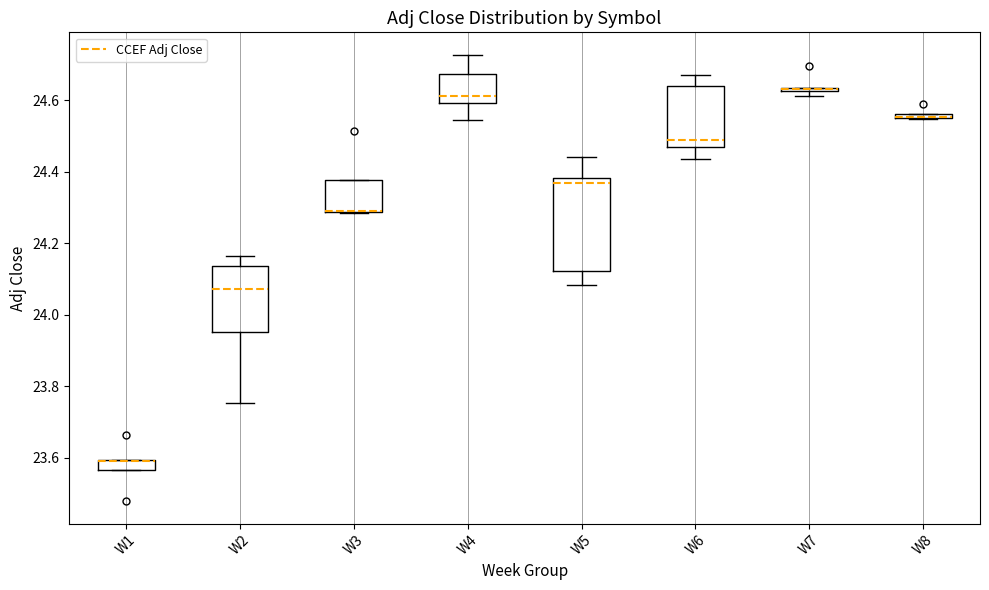

Where is the lower edge of the box for W1 on the y-axis? The values are not printed on the chart, so give them approximately, as read against the axis.

23.56